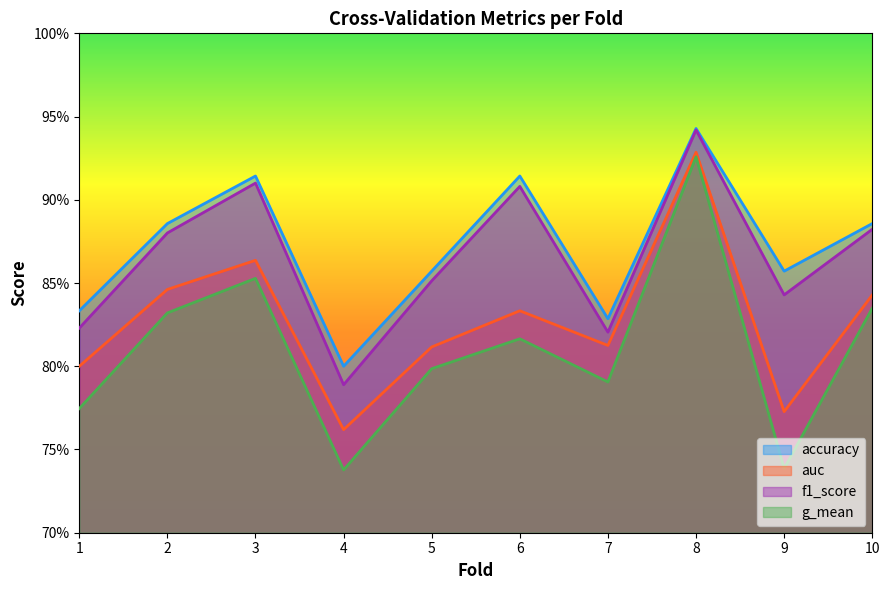

True or false: f1_score has a value of 0.2 at 10.

False